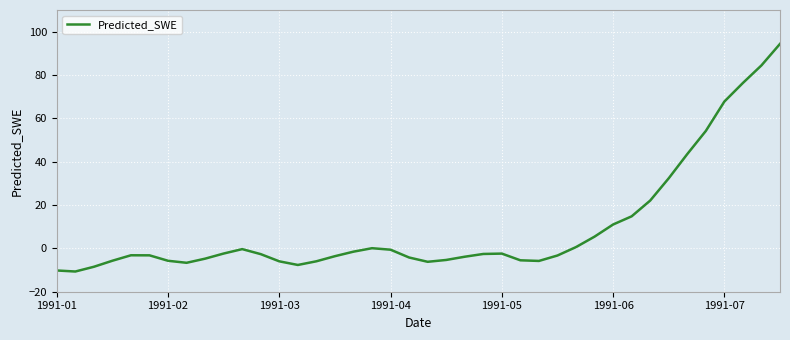

What is the difference between the maximum and minimum values?

105.0